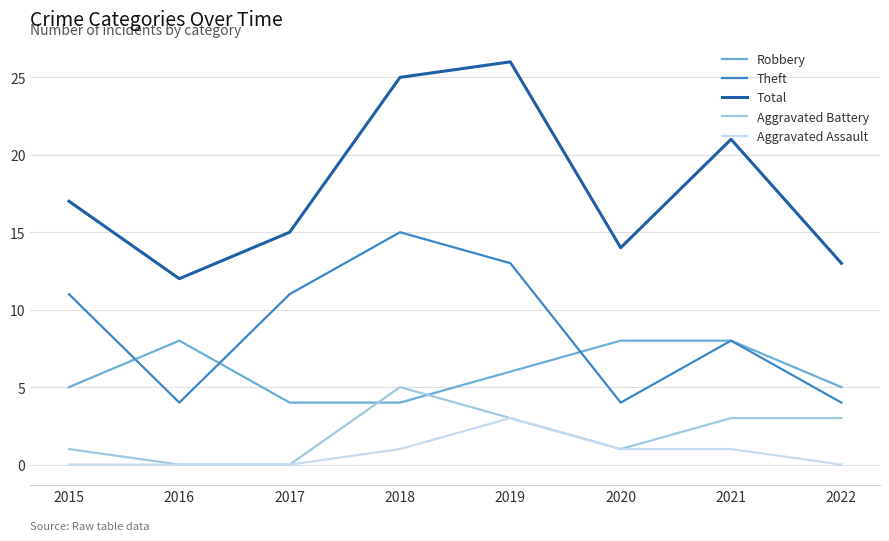

How many lines are shown in the chart?

5